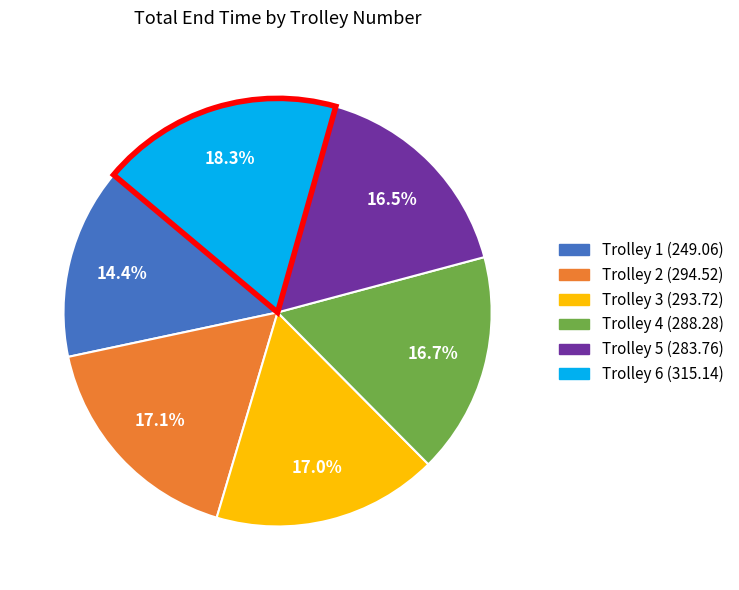

Which category has the biggest portion of the pie?

Trolley 6